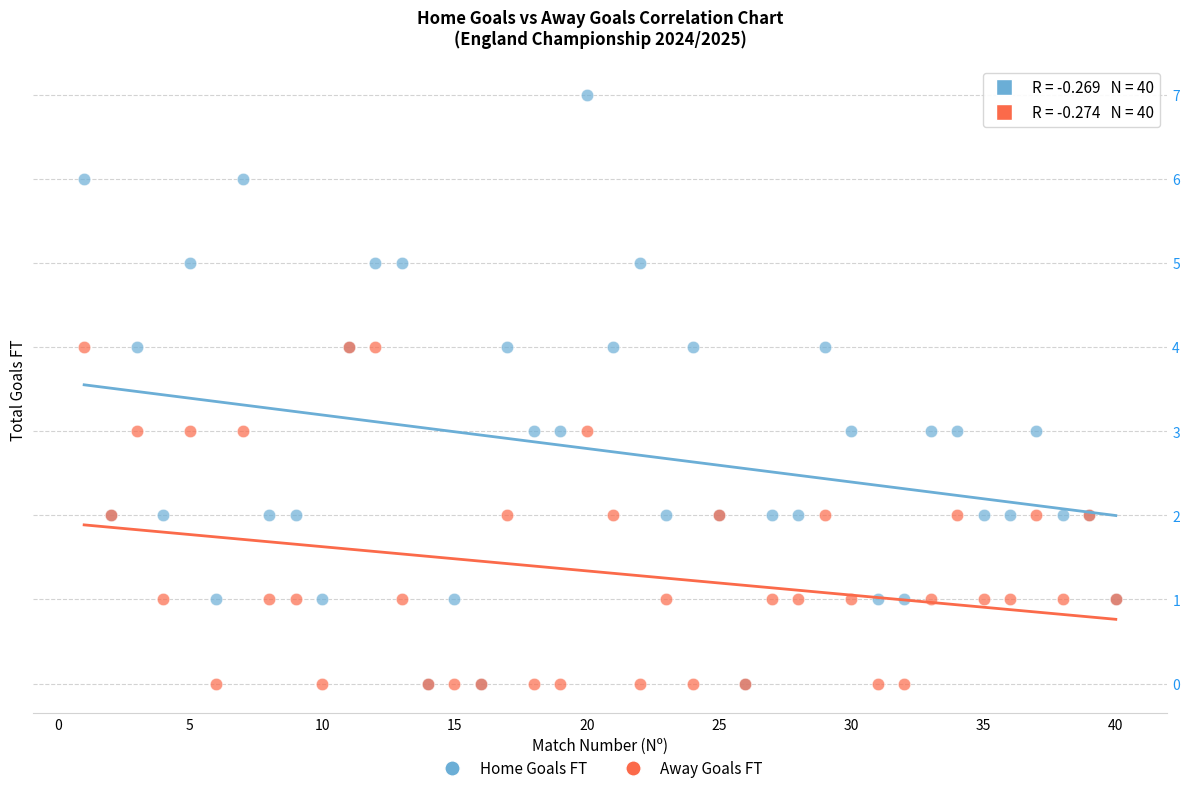

Which series has the widest spread of Y values?

Home Goals FT